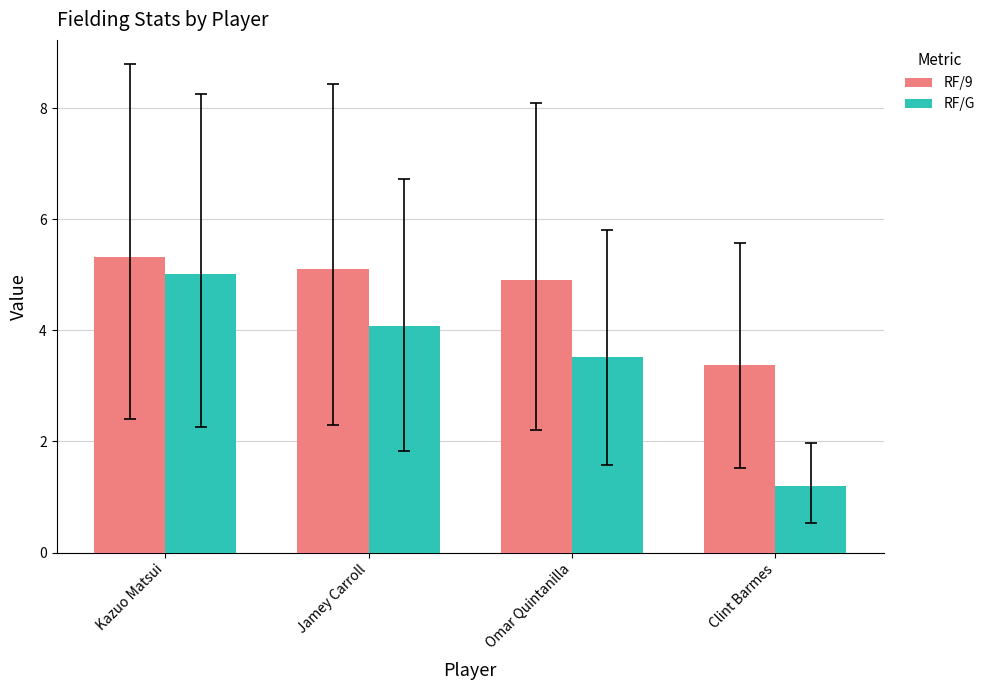

Are the bars horizontal?

No